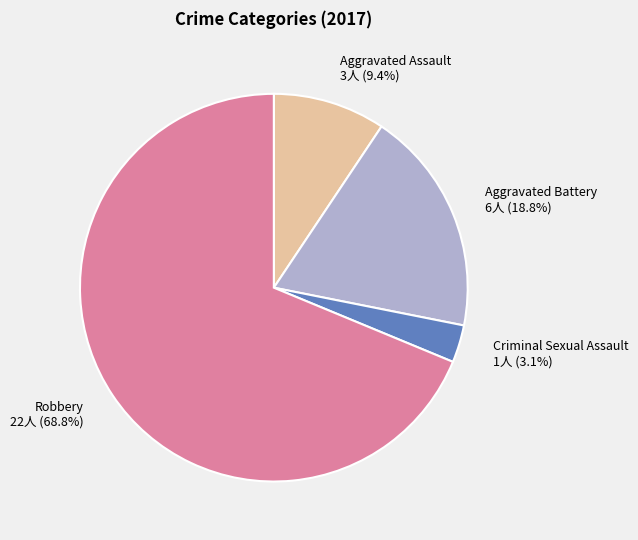

Which category accounts for the majority?

Robbery